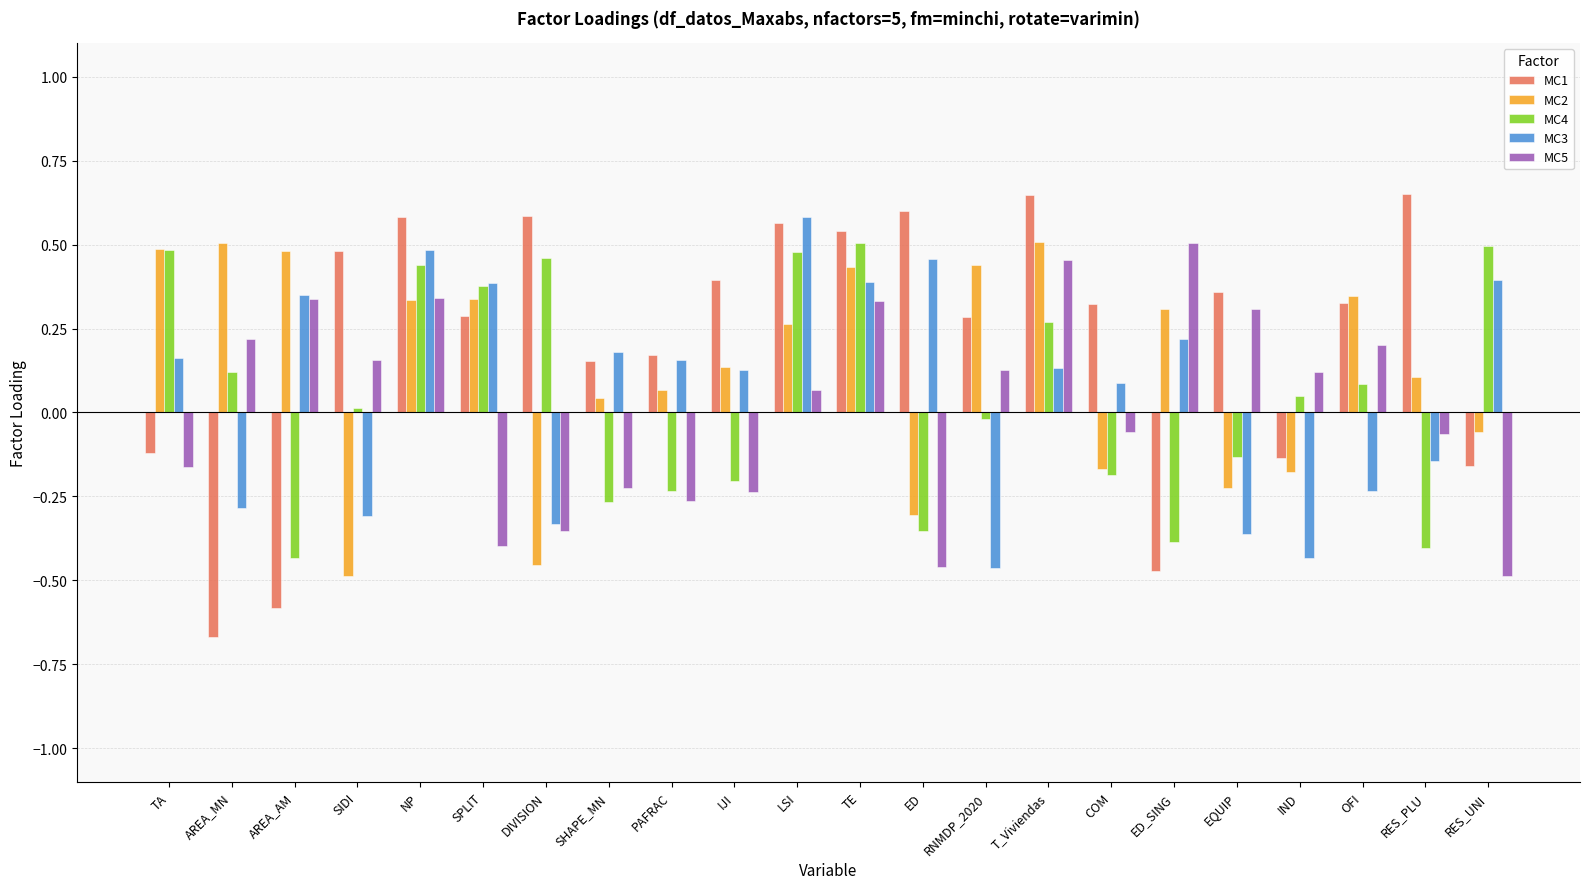

What are all the series names shown in the legend?

MC1, MC2, MC4, MC3, MC5